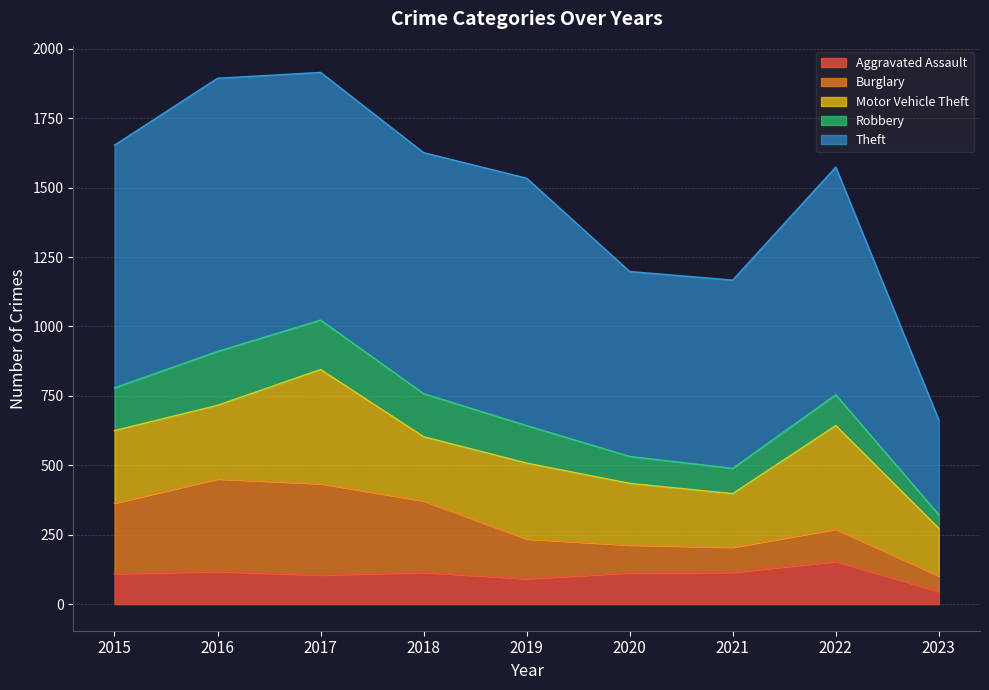

Is the value of Theft at 2018 greater than the value of Motor Vehicle Theft at 2016?

Yes